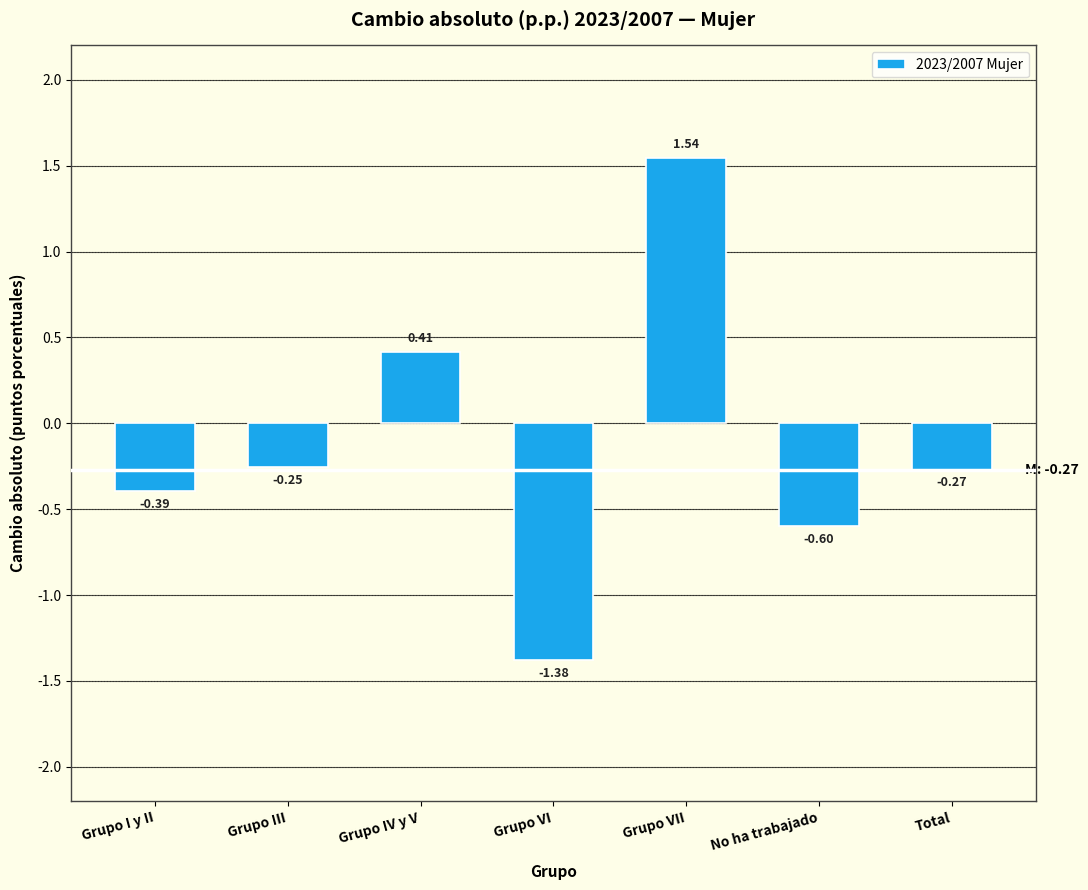

What is the change in value from Grupo VI to No ha trabajado?

+0.8